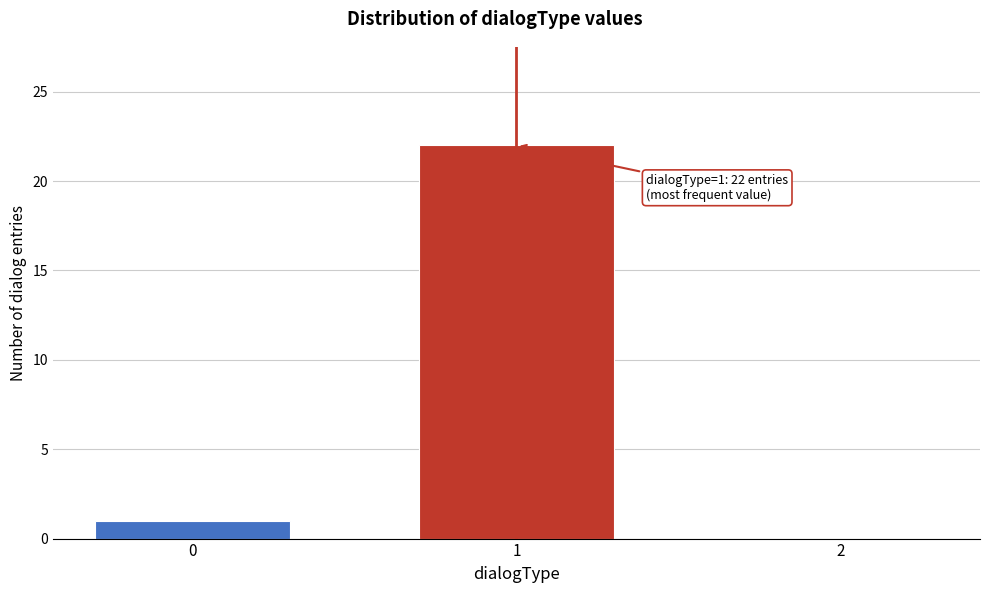

Reading left to right, extract all data points from this chart.

0=1	1=22	2=0